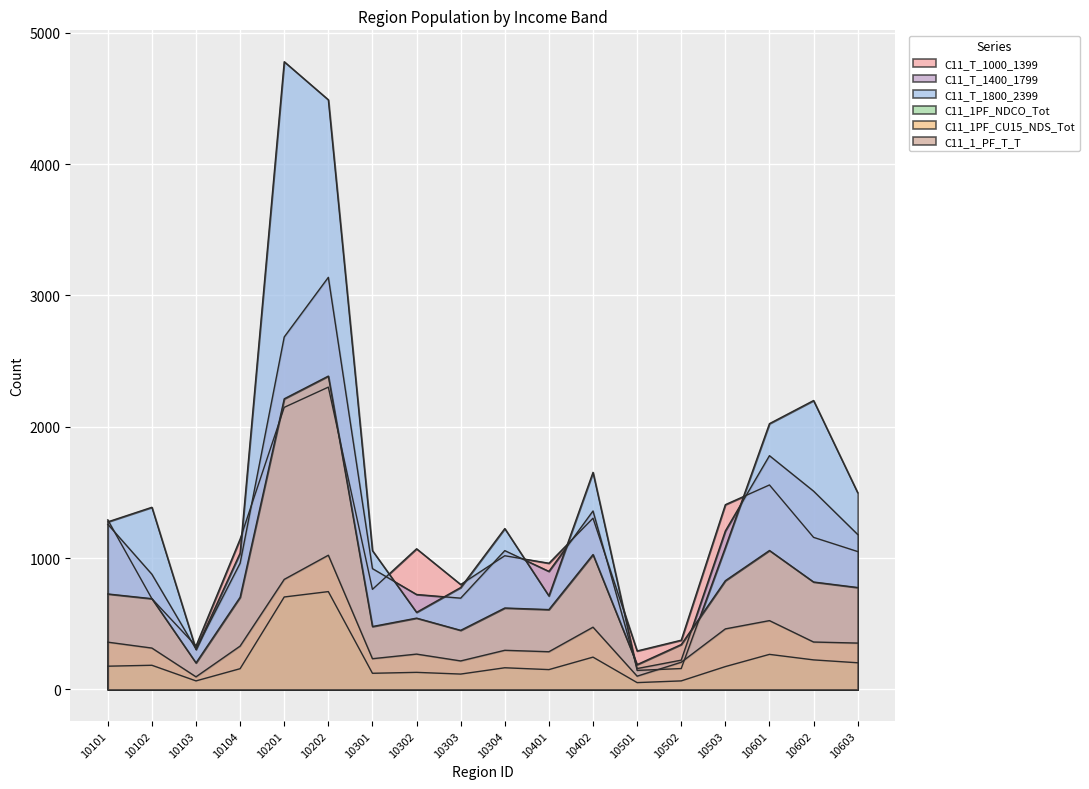

Which series has the largest range (max minus min)?

C11_T_1800_2399